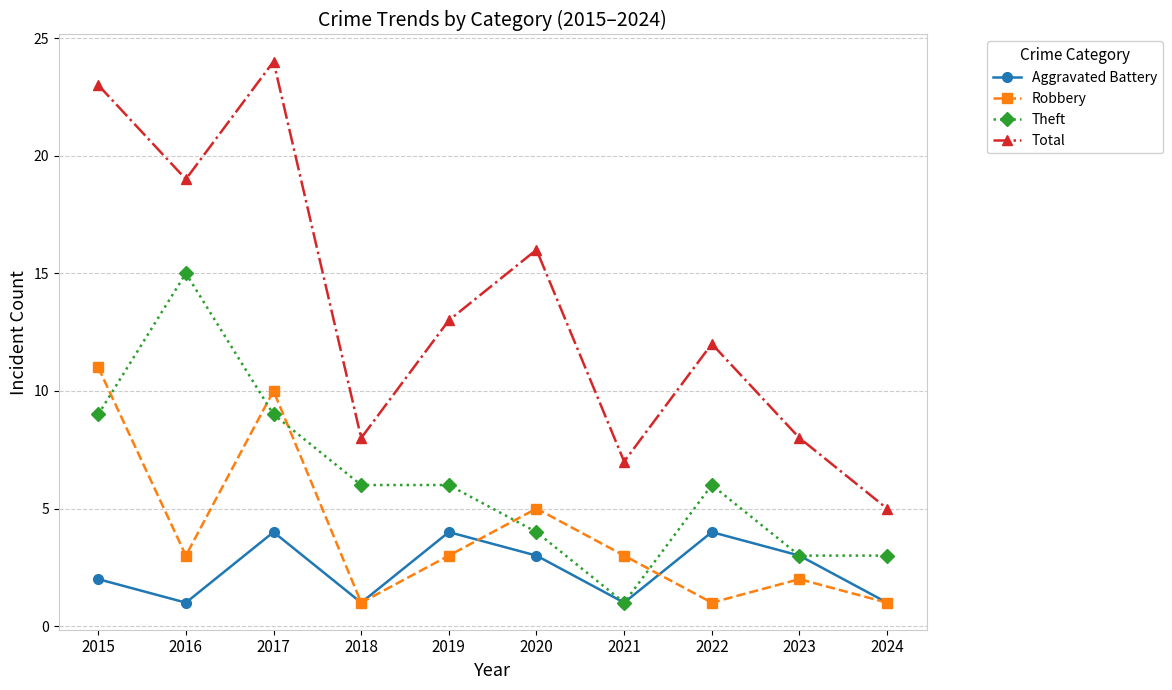

List the series in order of their peak value, highest first.

Total, Theft, Robbery, Aggravated Battery